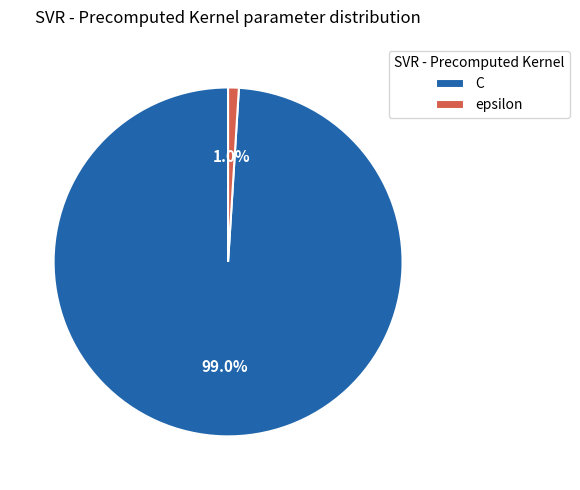

To the nearest percent, what is the average slice percentage?

50%